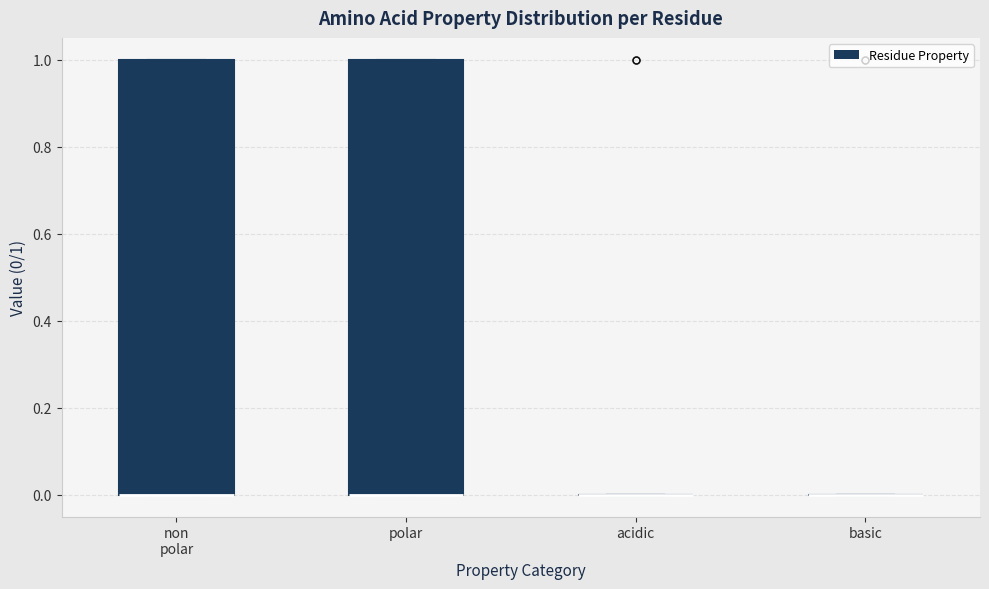

Reading left to right, read every box against the y-axis: the position of its median line, the range the box covers, and the ends of its whiskers. The values are not printed on the chart, so give them approximately, as read against the axis.

non polar: median 0 (drawn on the box's lower edge), box 0 to 1, whiskers 0 to 1
polar: median 0 (drawn on the box's lower edge), box 0 to 1, whiskers 0 to 1
acidic: box collapsed to a line at 0, whiskers 0 to 0
basic: box collapsed to a line at 0, whiskers 0 to 0